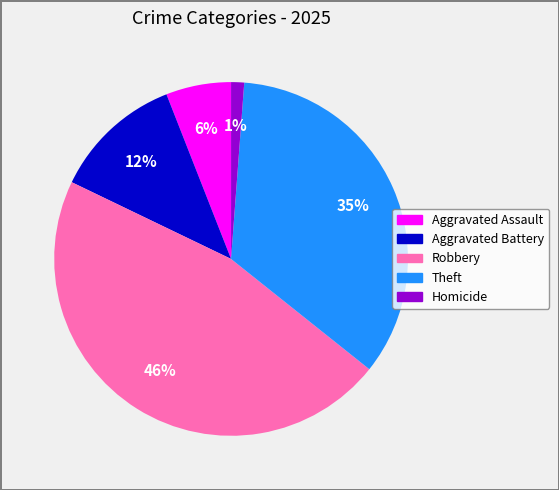

To the nearest percent, what is the average slice percentage?

20%